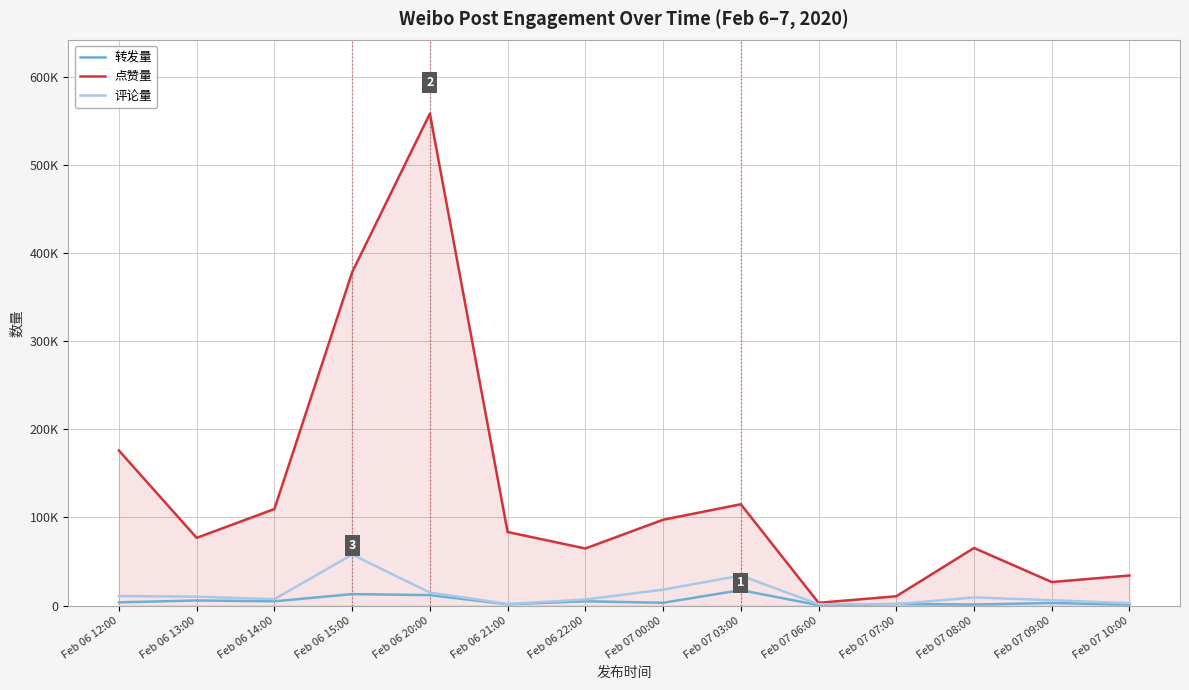

What is the difference between the second highest and second lowest values in the 点赞量 series?

367849